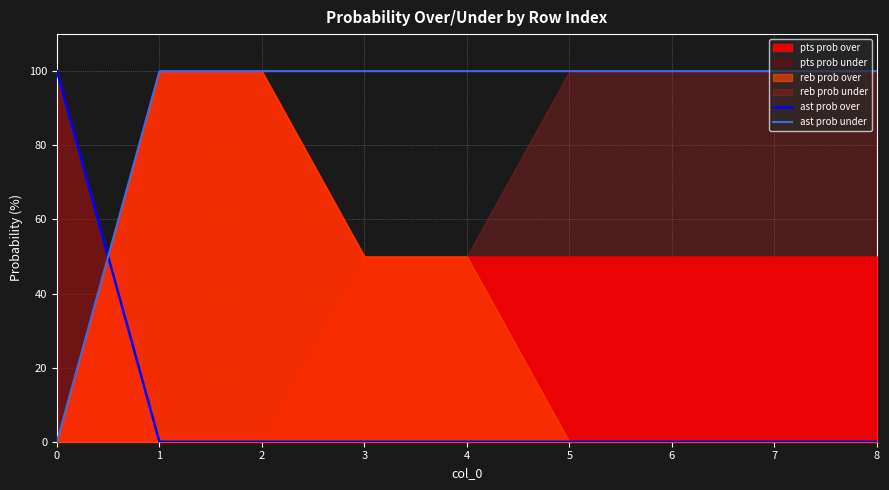

Rank the categories by ast prob over value from highest to lowest.

0, 1, 2, 3, 4, 5, 6, 7, 8